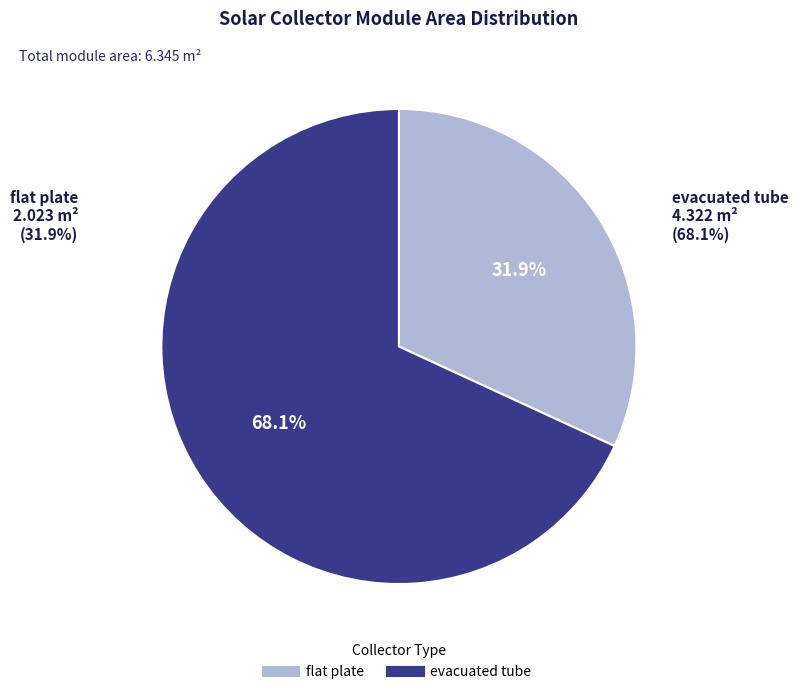

How much of the chart is everything except evacuated tube?

31.9%